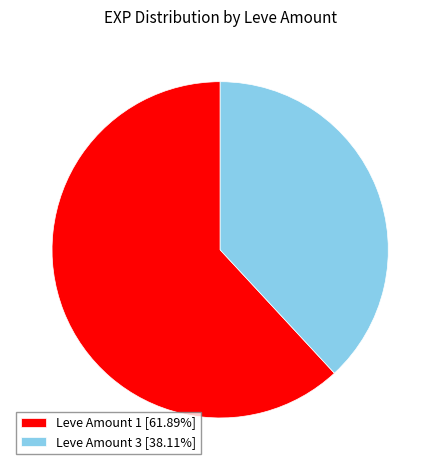

Combined, do Leve Amount 3 [38.11%] and Leve Amount 1 [61.89%] account for over 50%?

Yes